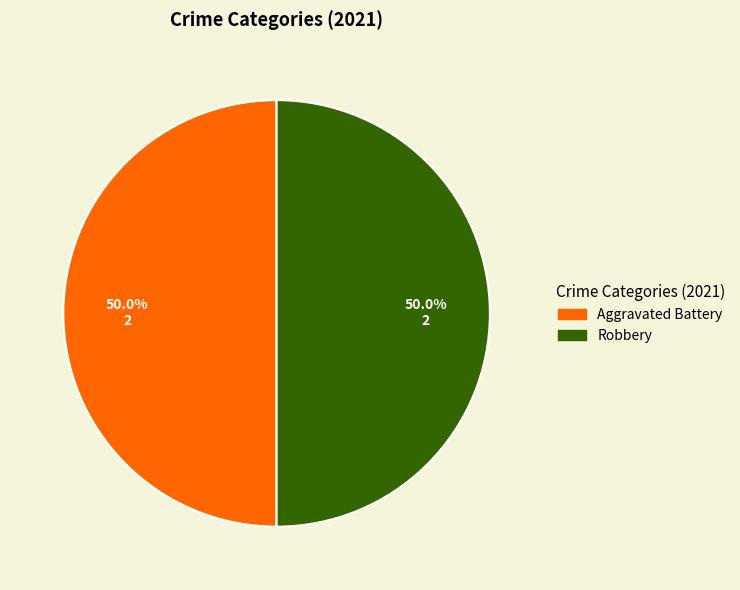

Count the number of slices in the pie.

2